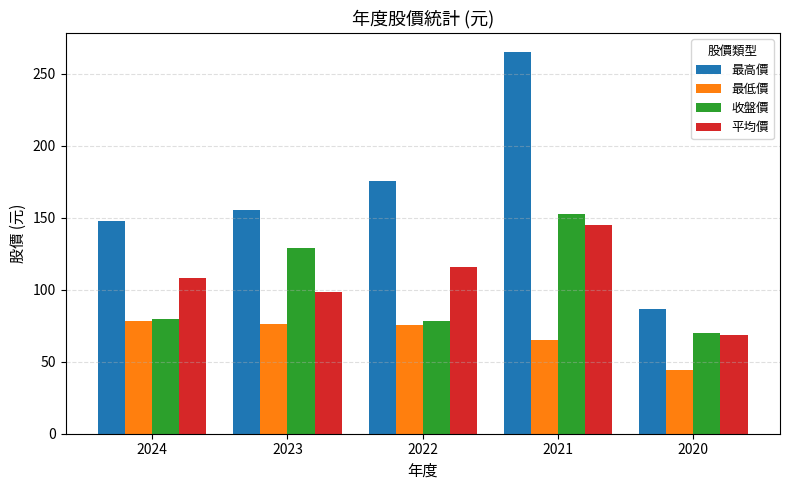

Is it true that 收盤價 equals 79.6 at 2024?

True